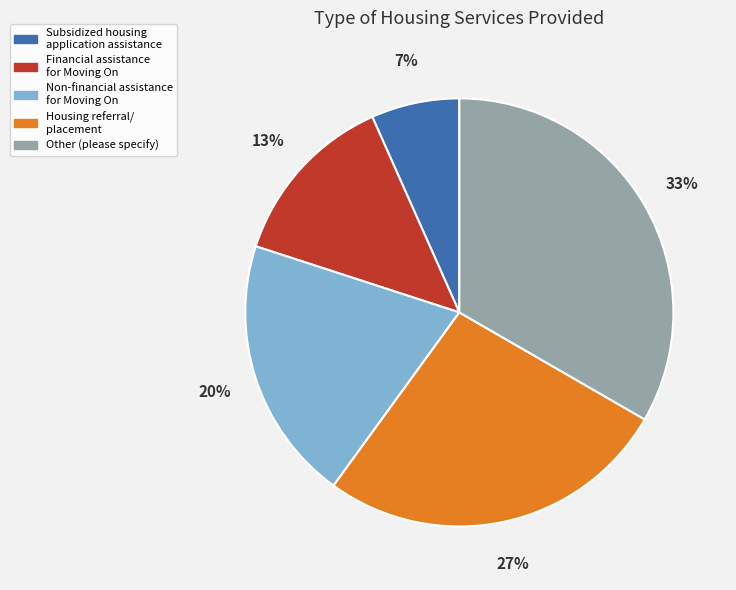

How many slices are in this pie chart?

5